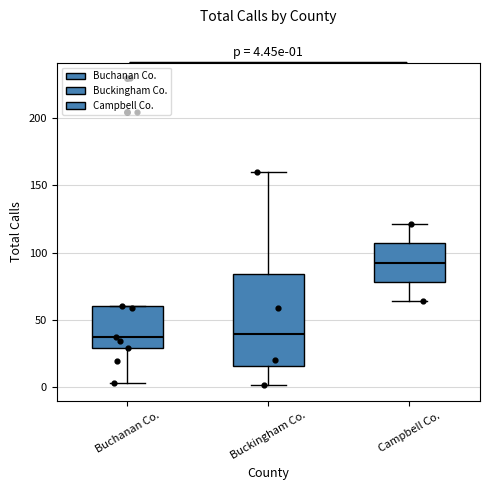

Which box's median line is the highest?

Campbell Co.